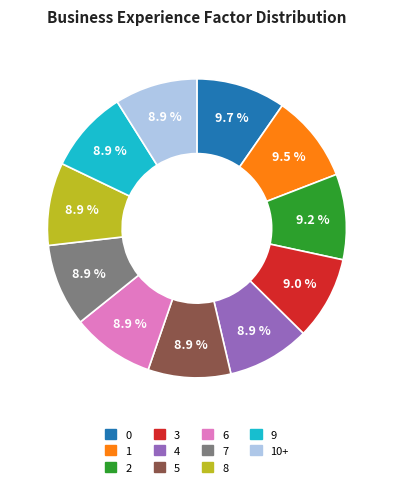

Is there a majority slice in this chart?

No